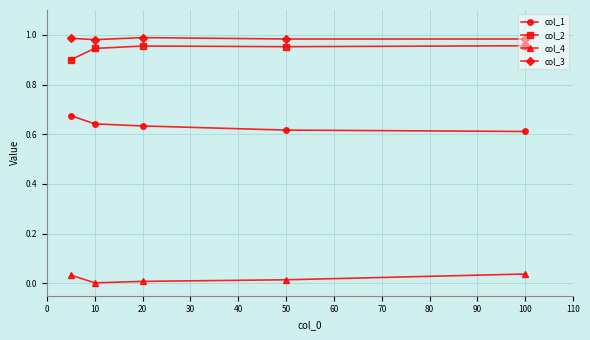

Count the number of data series in this chart.

4